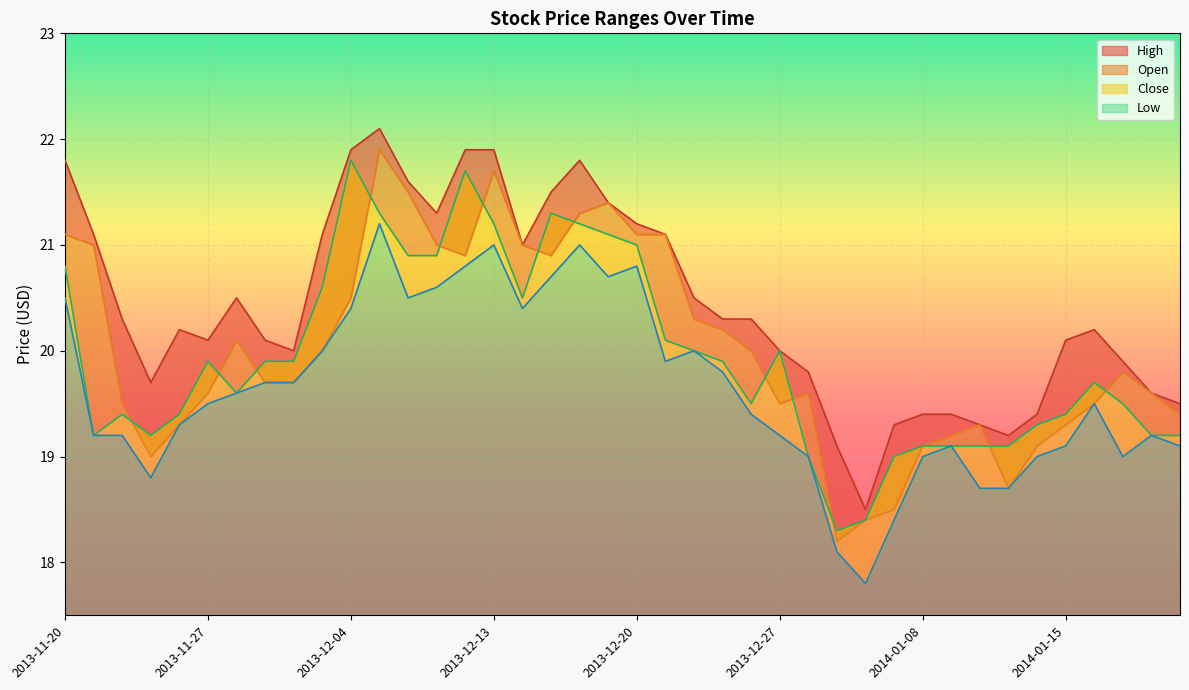

At which category is the sum across all series the highest?

2013-12-06